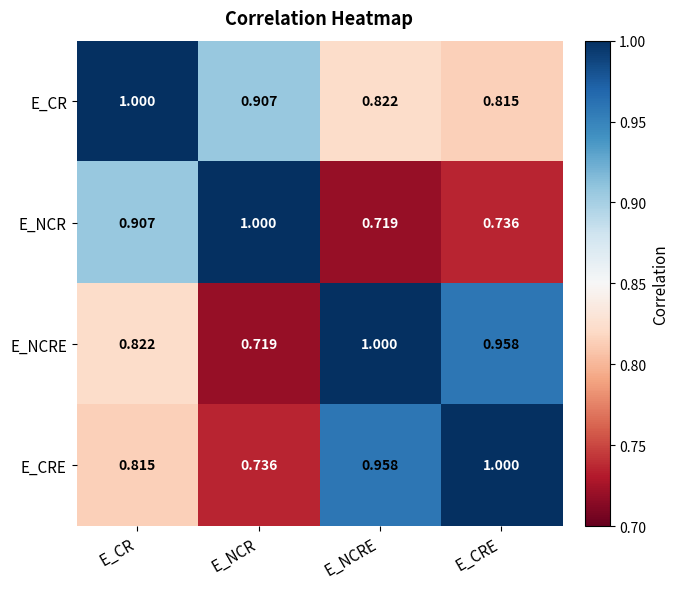

At which label is E_NCR closest to 0?

E_NCRE